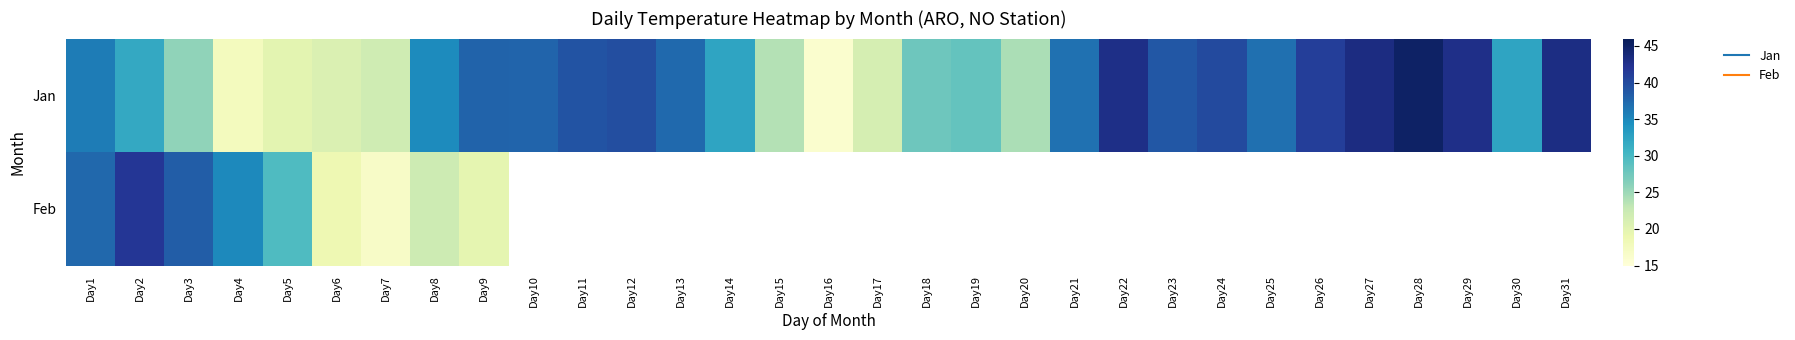

Reading left to right, extract all data points from this chart.

Jan: Day1=35.9	Day2=31.9	Day3=25.7	Day4=17.6	Day5=19.9	Day6=20.7	Day7=22.0	Day8=34.8	Day9=37.8	Day10=37.7	Day11=39.1	Day12=39.6	Day13=37.4	Day14=32.4	Day15=23.8	Day16=16.0	Day17=21.4	Day18=27.7	Day19=28.3	Day20=24.3	Day21=36.7	Day22=42.9	Day23=38.8	Day24=40.0	Day25=36.9	Day26=41.1	Day27=43.3	Day28=45.1	Day29=42.8	Day30=32.4	Day31=43.2
Feb: Day1=37.5	Day2=41.8	Day3=38.3	Day4=34.9	Day5=29.6	Day6=18.7	Day7=16.8	Day8=22.1	Day9=19.7	Day10=0.0	Day11=0.0	Day12=0.0	Day13=0.0	Day14=0.0	Day15=0.0	Day16=0.0	Day17=0.0	Day18=0.0	Day19=0.0	Day20=0.0	Day21=0.0	Day22=0.0	Day23=0.0	Day24=0.0	Day25=0.0	Day26=0.0	Day27=0.0	Day28=0.0	Day29=0.0	Day30=0.0	Day31=0.0